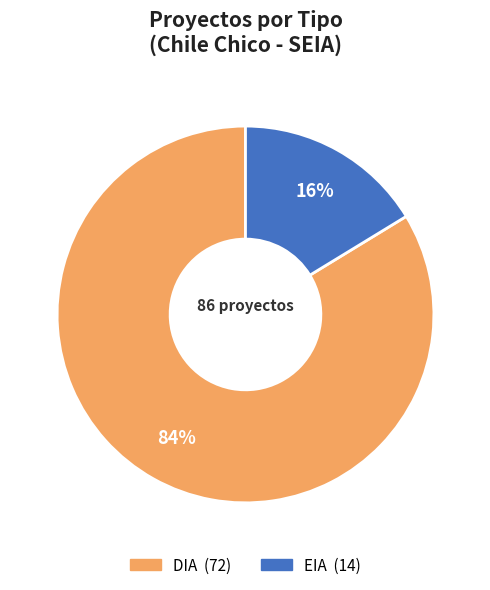

Rank the categories by value from lowest to highest.

EIA, DIA